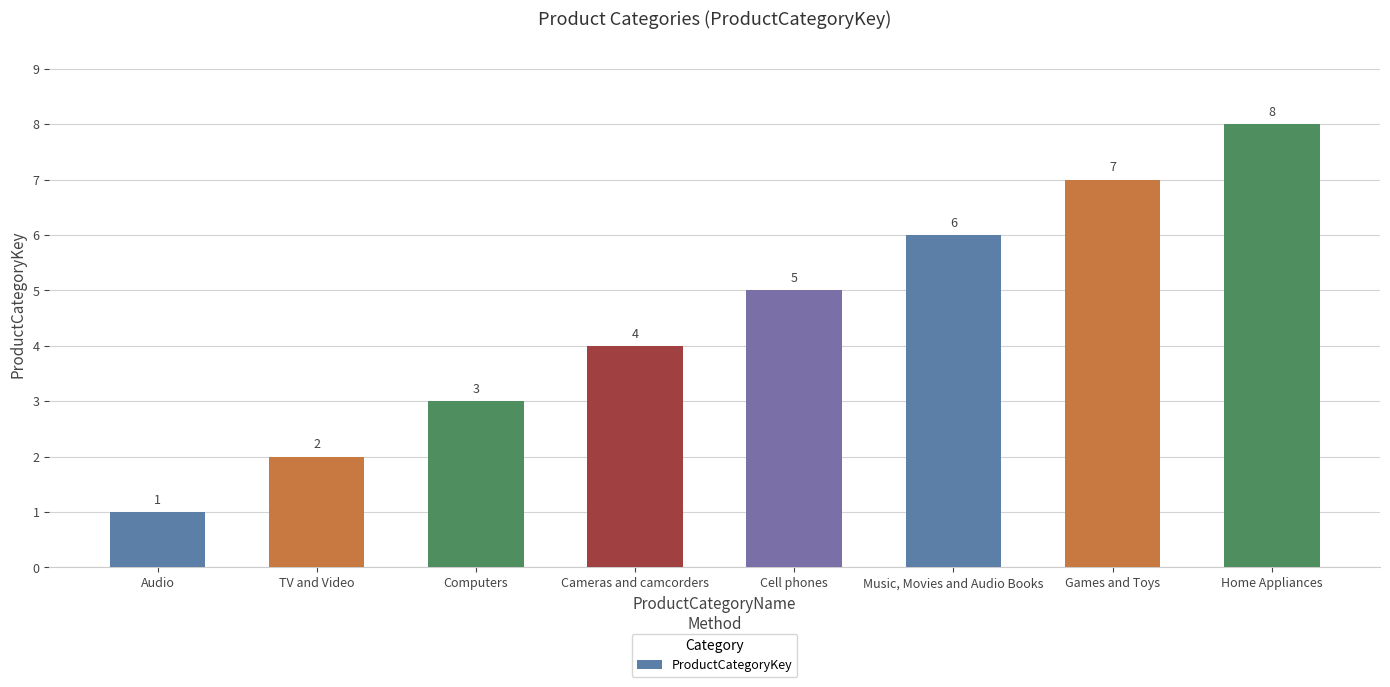

What is the change in value from Audio to Music, Movies and Audio Books?

+5